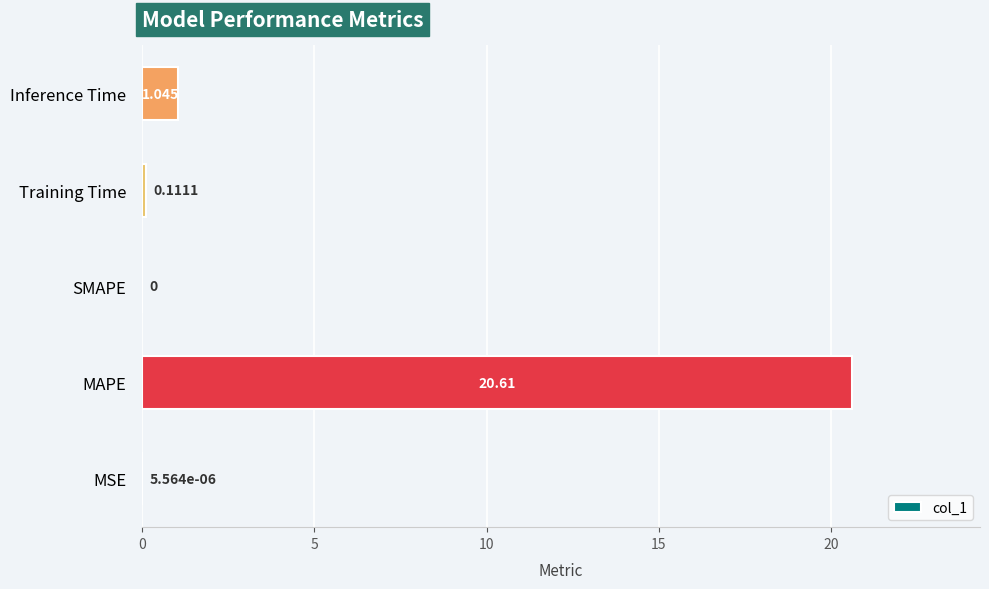

Which category has the highest value across all series?

MAPE